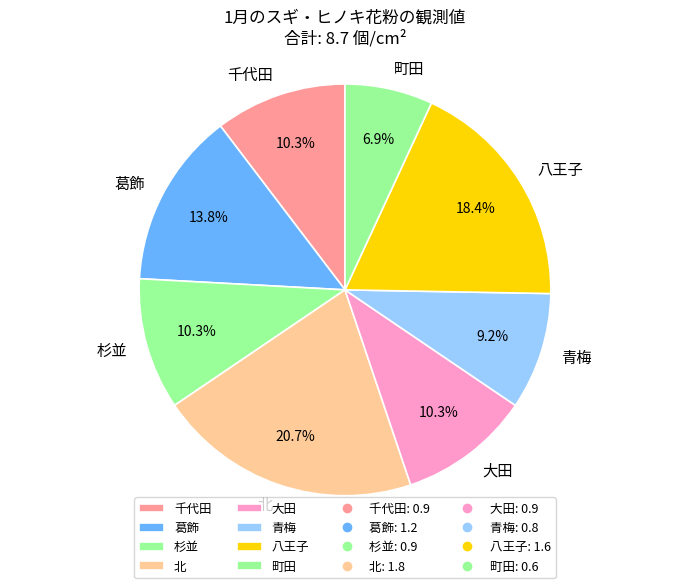

True or false: 杉並 accounts for 10% of the total.

True